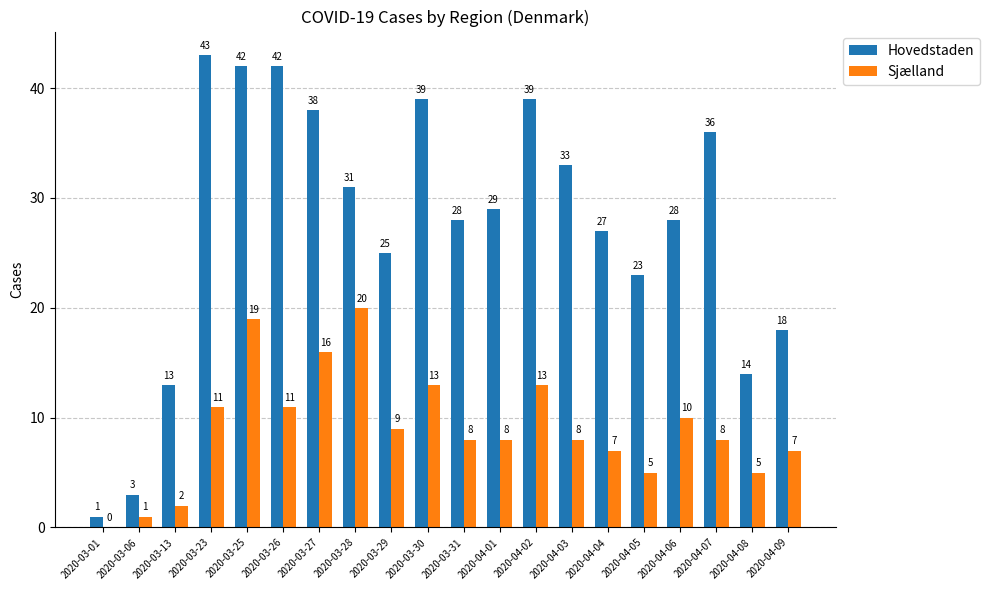

How many distinct data groups are displayed?

2